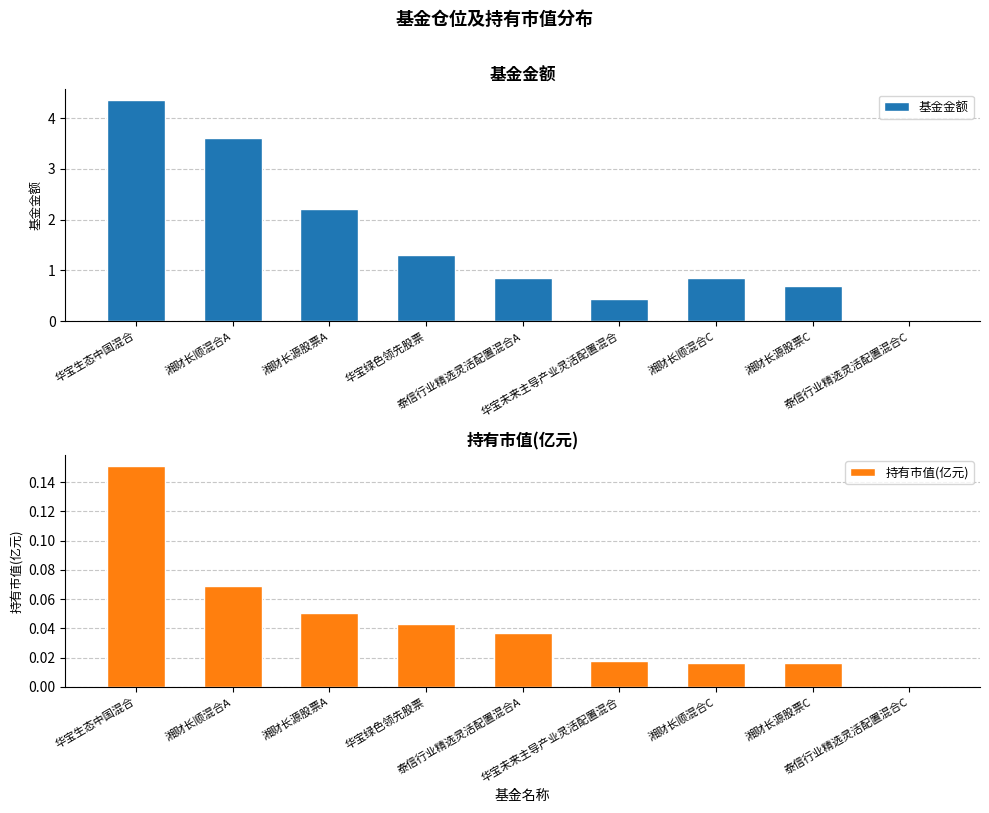

What is the difference between the 基金金额 values at 华宝绿色领先股票 and 湘财长源股票A?

0.9